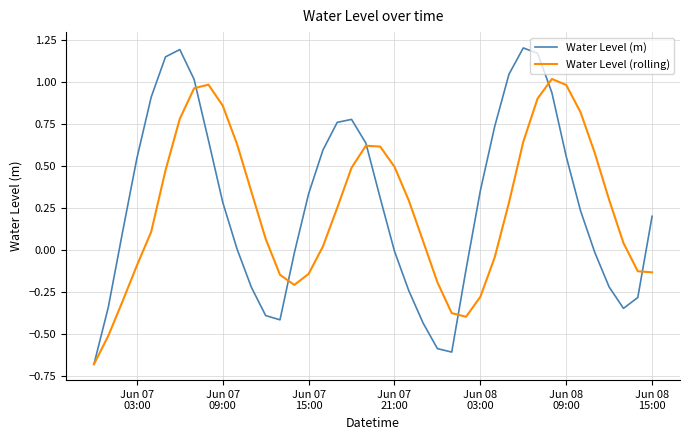

Which series has the largest range (max minus min)?

Water Level (m)